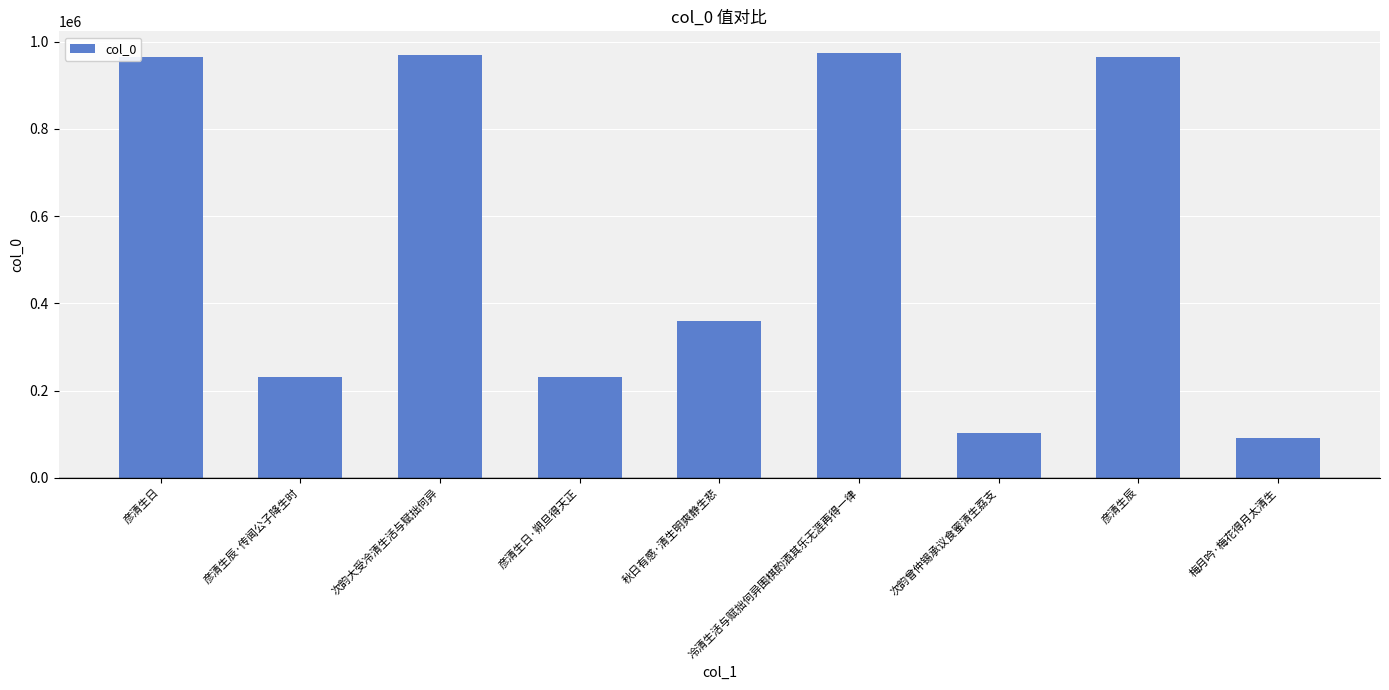

What is the difference between the maximum and minimum values?

883553